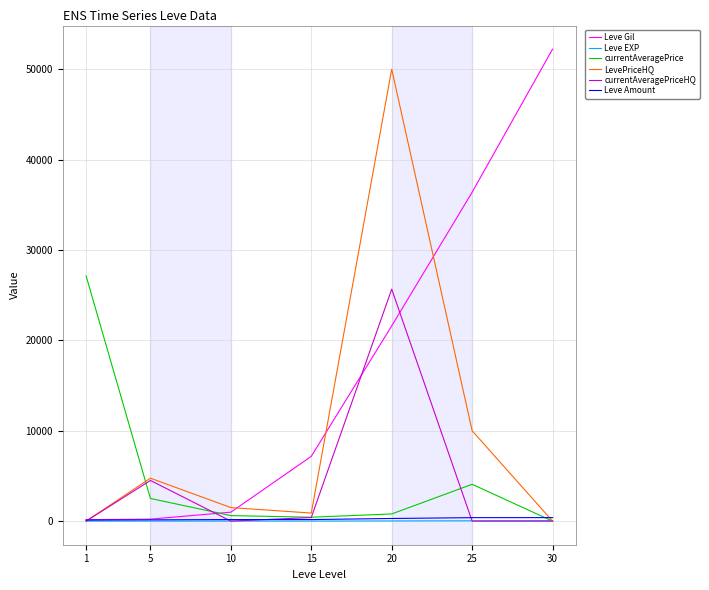

What is the maximum value shown in the chart?

52220